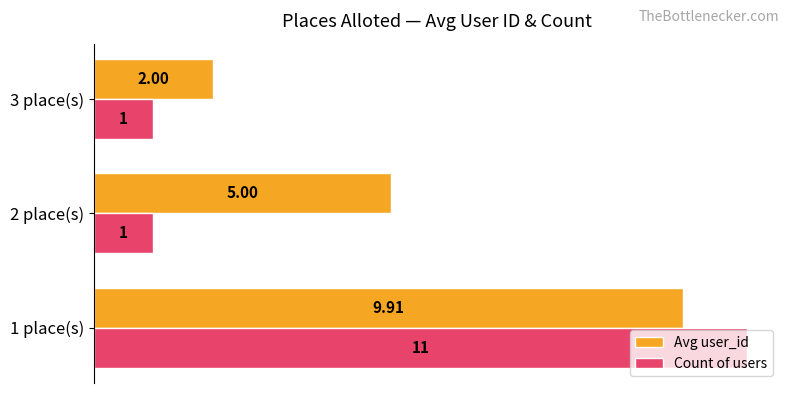

Rank the categories by Avg user_id value from highest to lowest.

1 place(s), 2 place(s), 3 place(s)